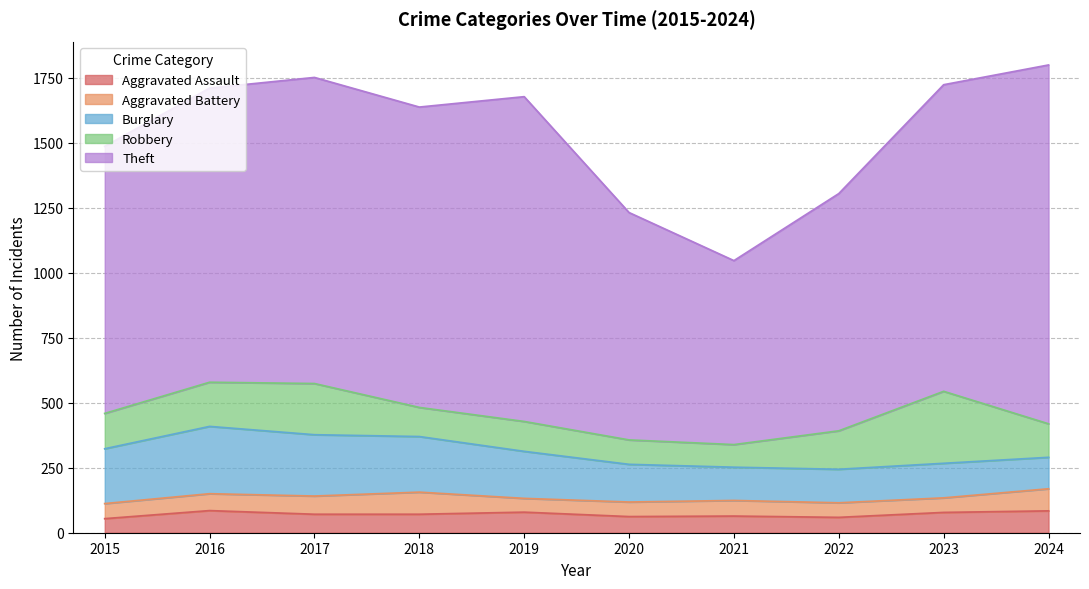

How many interior local valleys does the Theft series have?

2